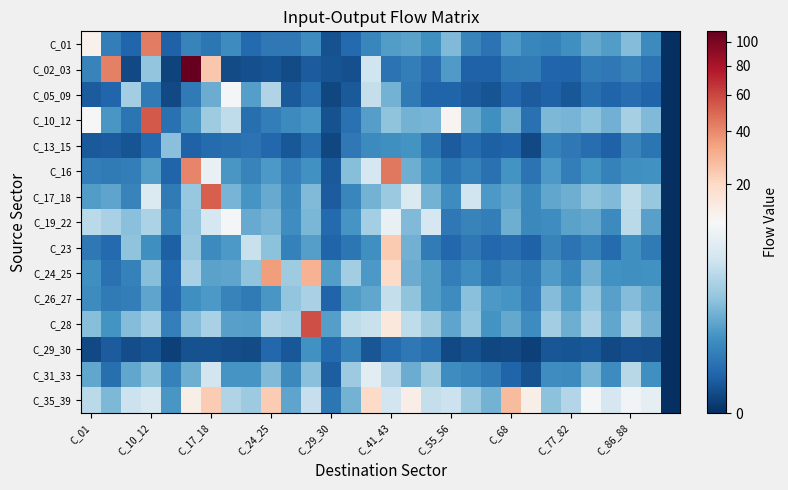

Which series has the largest range (max minus min)?

C_02_03